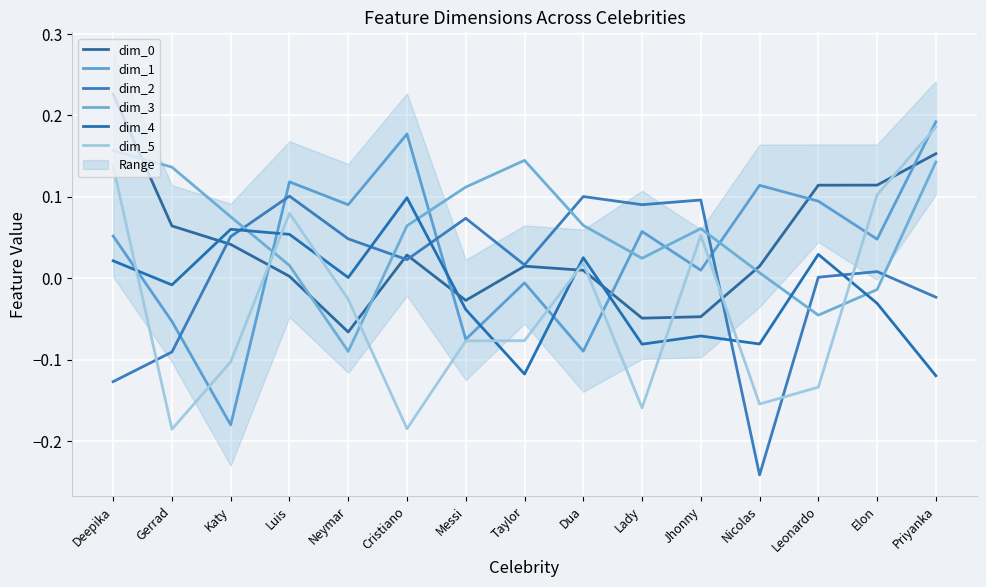

How many times do dim_5 and dim_2 cross each other?

4